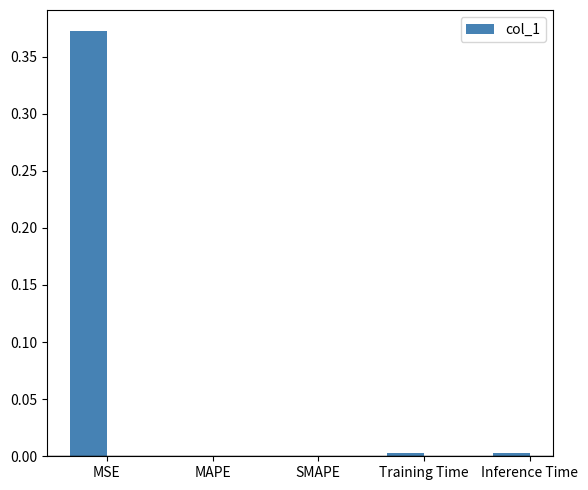

The value at Training Time is 0.0. True or false?

True